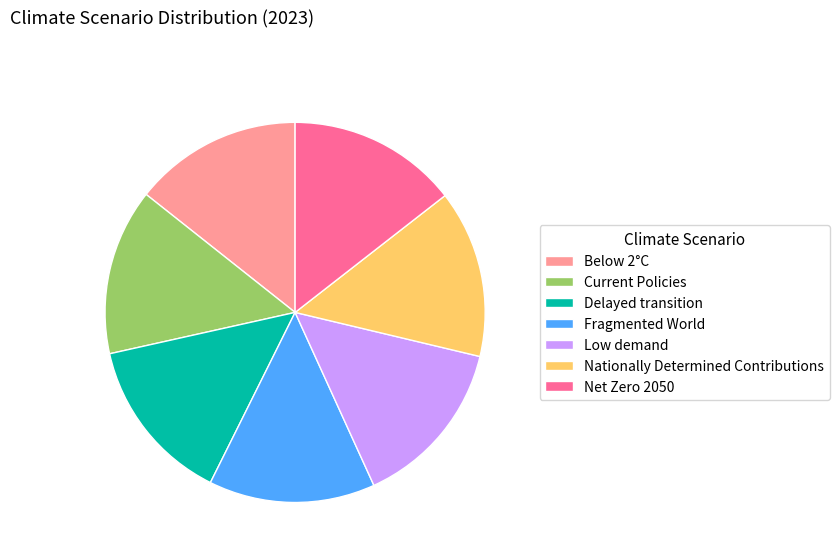

Does Fragmented World account for over 50% of the chart?

No